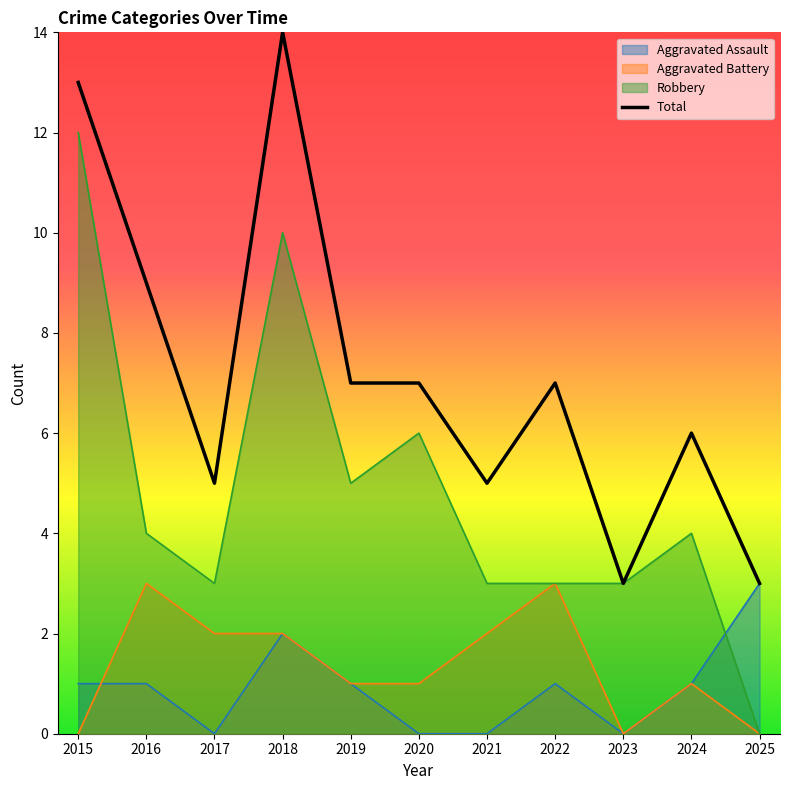

Which has a higher value, 2022 or 2018?

2018